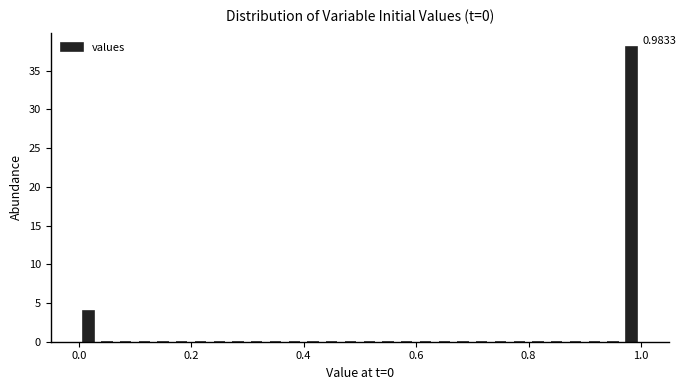

Around what value on the x-axis is the tallest bar? Give the approximate position of its centre, as read against the axis.

0.98